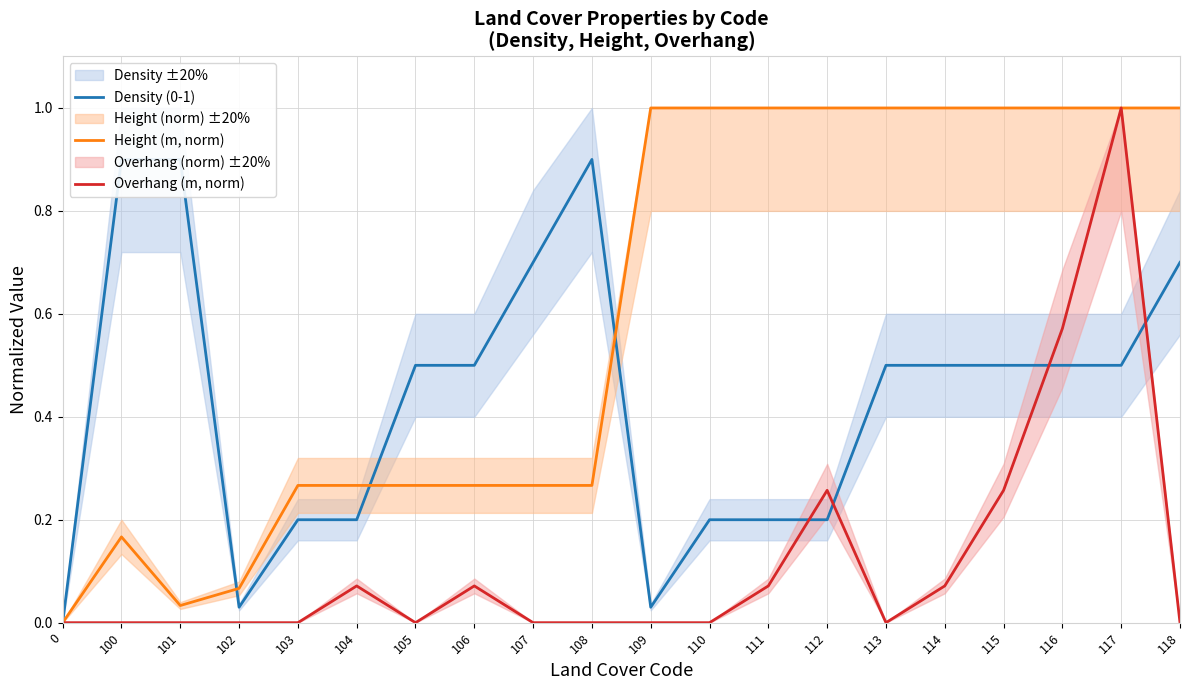

At which category does Overhang (m, norm) reach its first local valley?

105